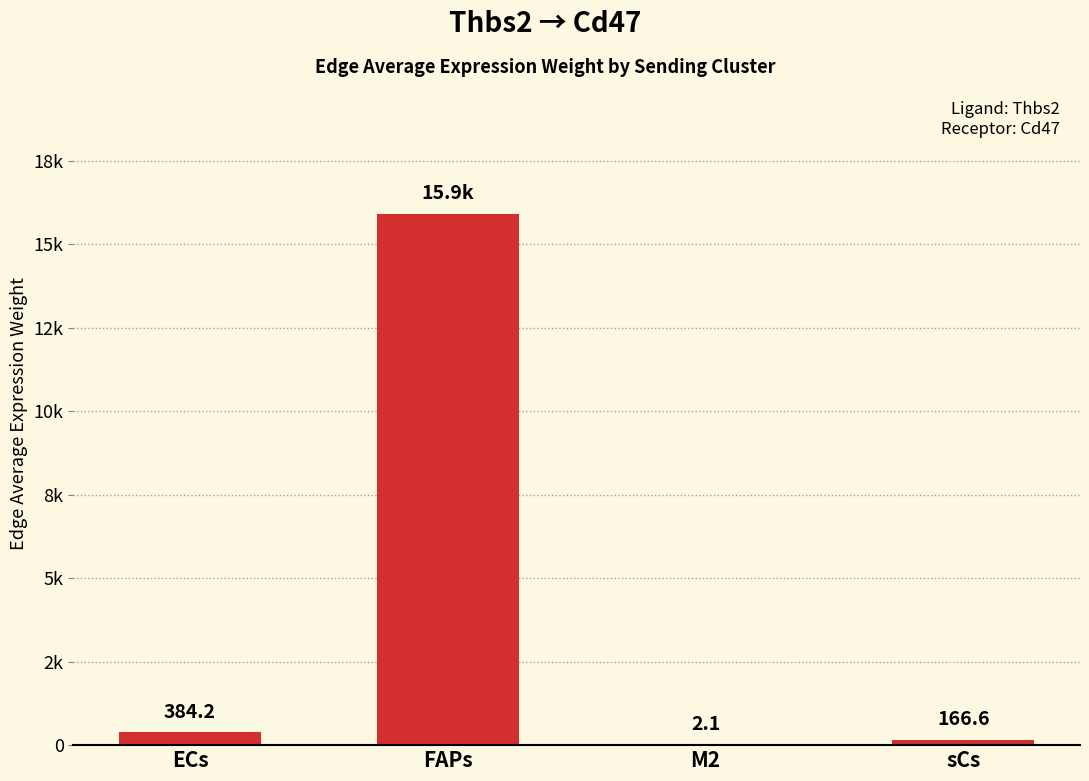

What is the greatest value displayed?

15911.1